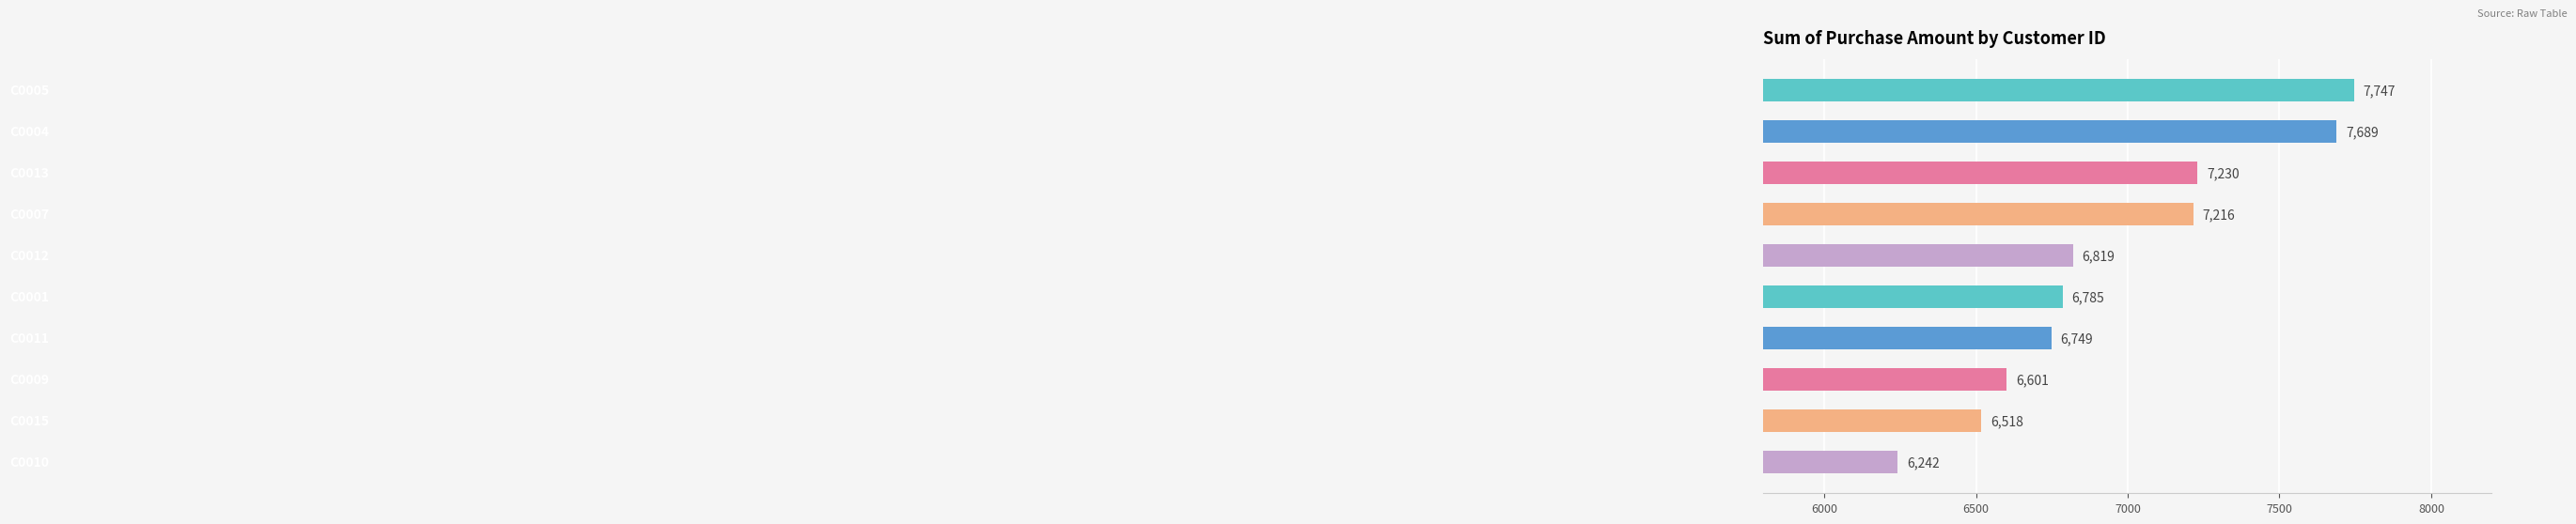

What is the value of the 1st bar from the top?

7747